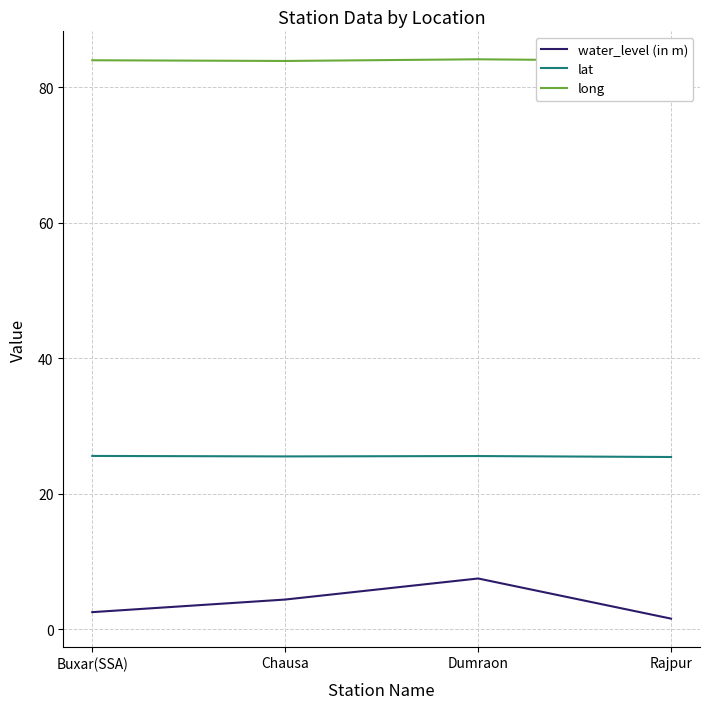

Rank the series by their maximum value, from lowest to highest.

water_level (in m), lat, long